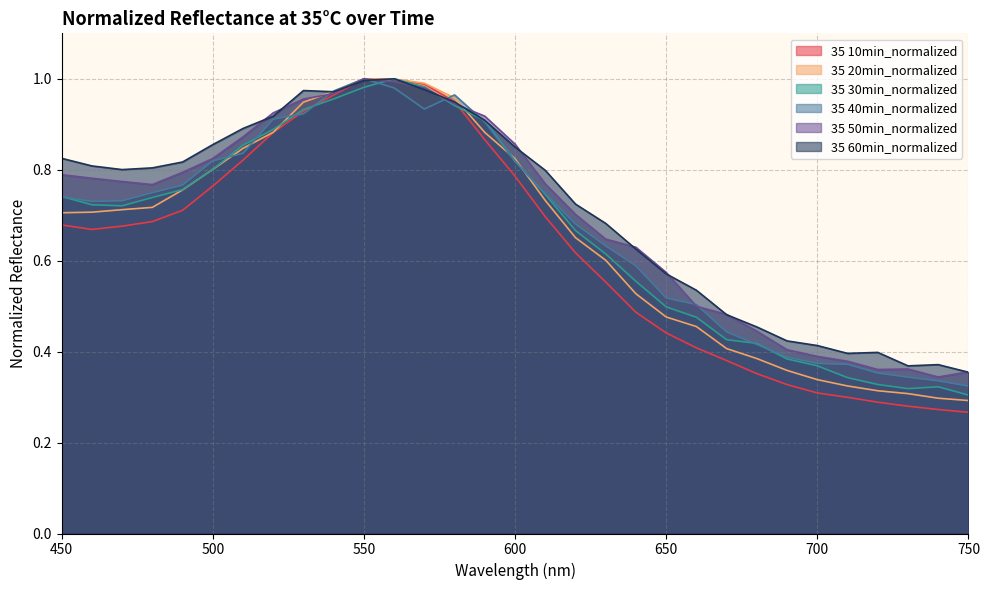

What is the difference between the maximum and second lowest values in the 35 10min_normalized series?

0.7